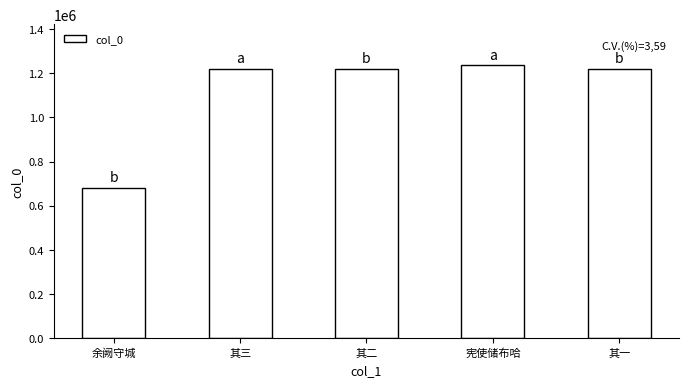

Between 其一 and 宪使储布哈, which is larger?

宪使储布哈